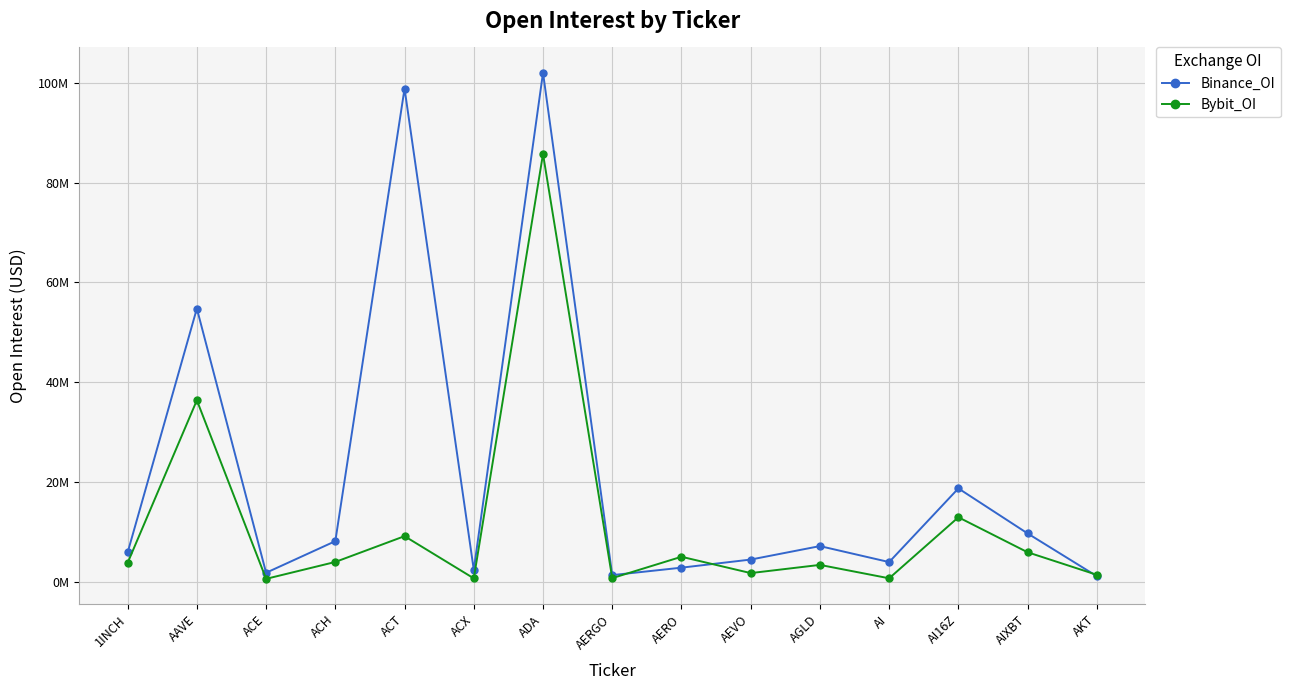

List the series in order of their overall mean, lowest first.

Bybit_OI, Binance_OI